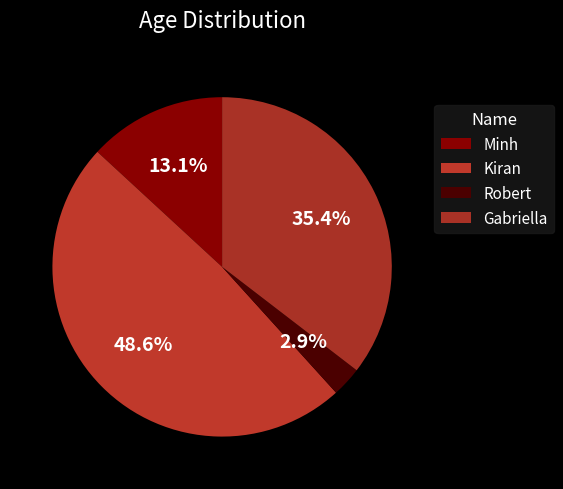

How many segments does this pie chart have?

4